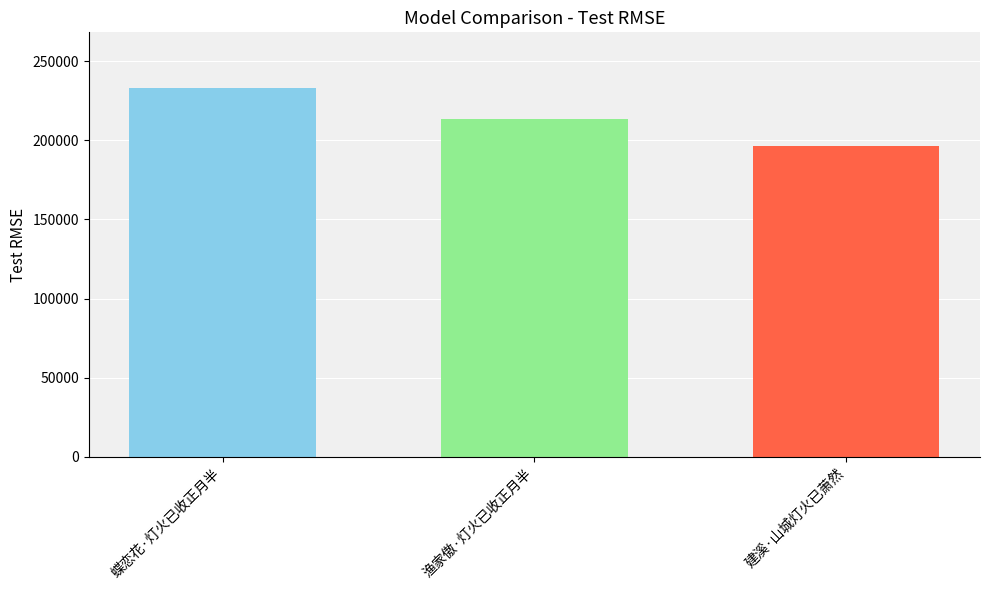

What is the difference between the highest and lowest values at 渔家傲·灯火已收正月半?

36638